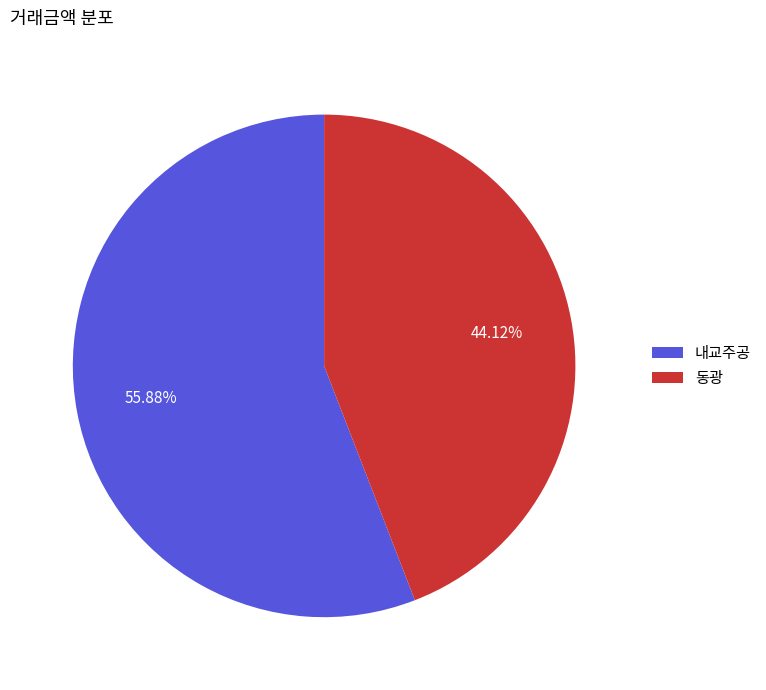

The 동광 slice represents 44% of the pie. True or false?

True